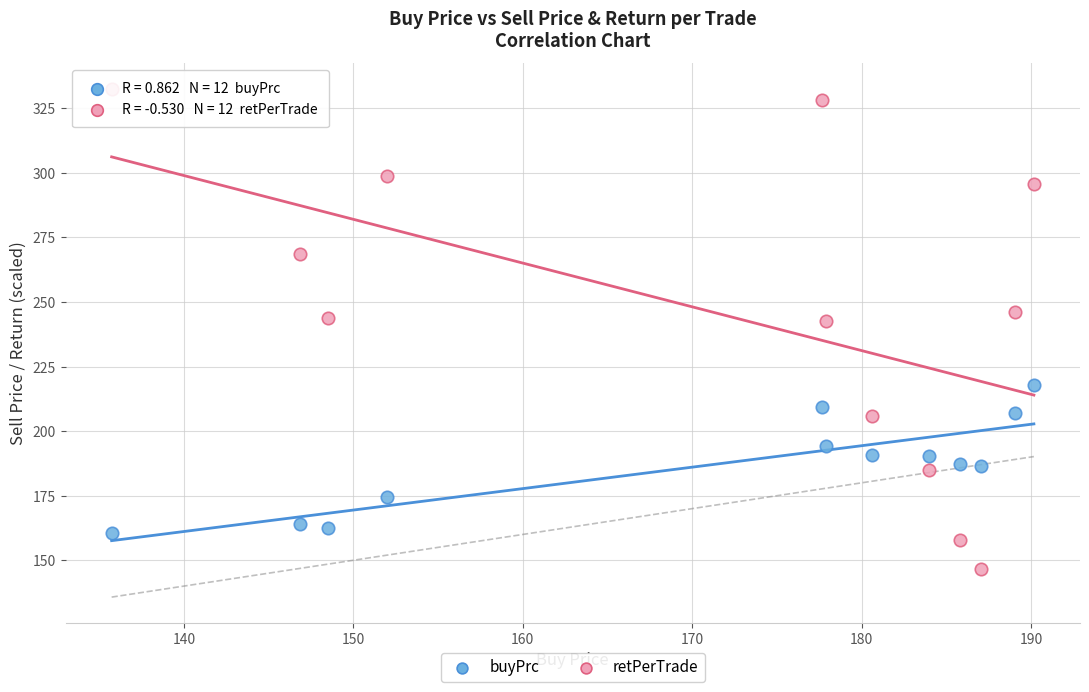

Across all data points, what is the range of X values (max minus min)?

54.4